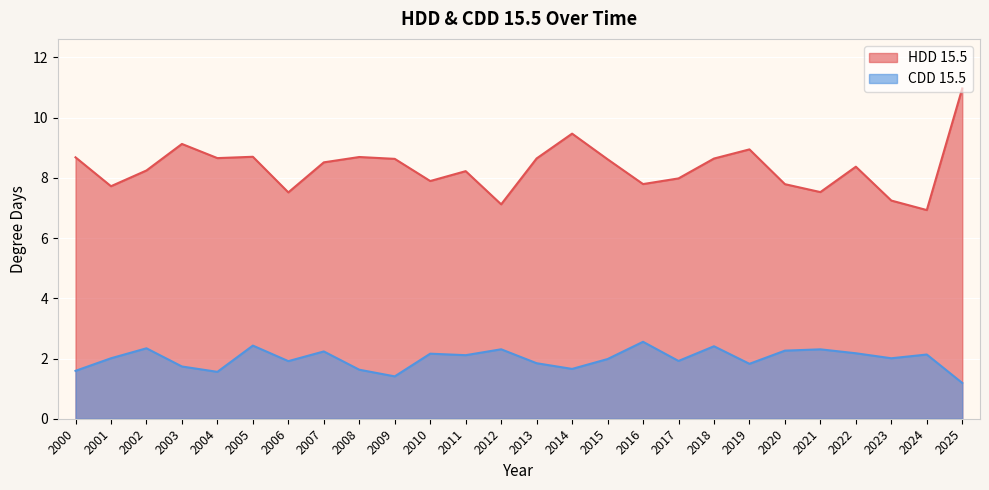

How many lines are shown in the chart?

2